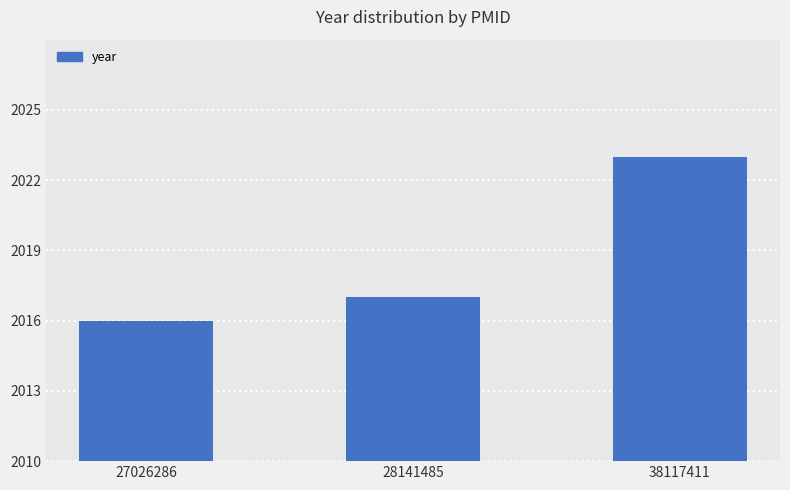

How many categories are shown in the chart?

3